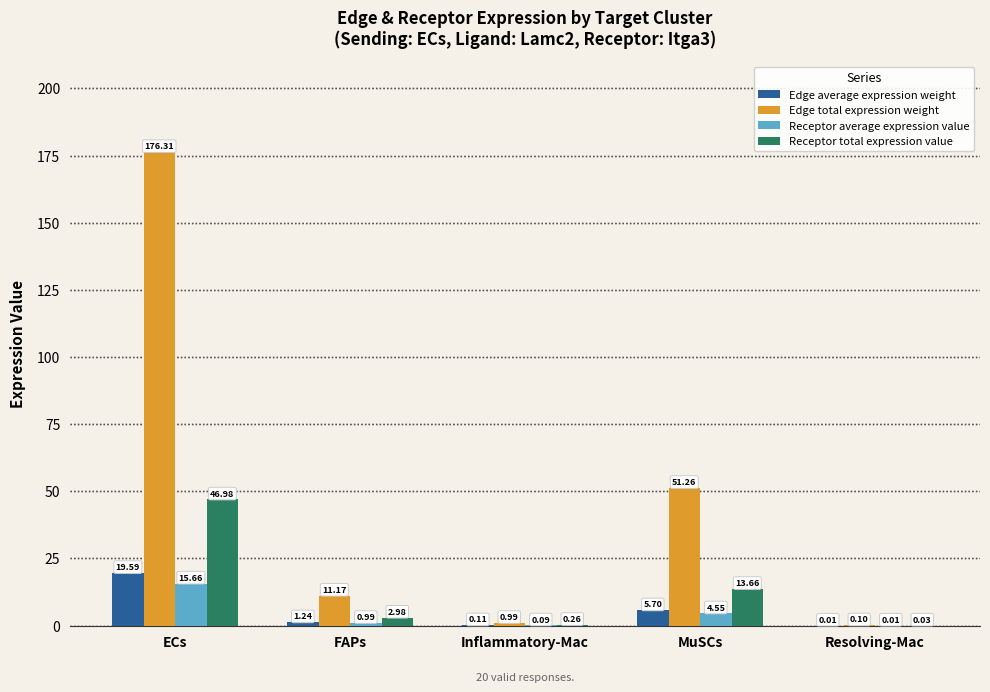

At which label does Edge total expression weight reach its peak?

ECs